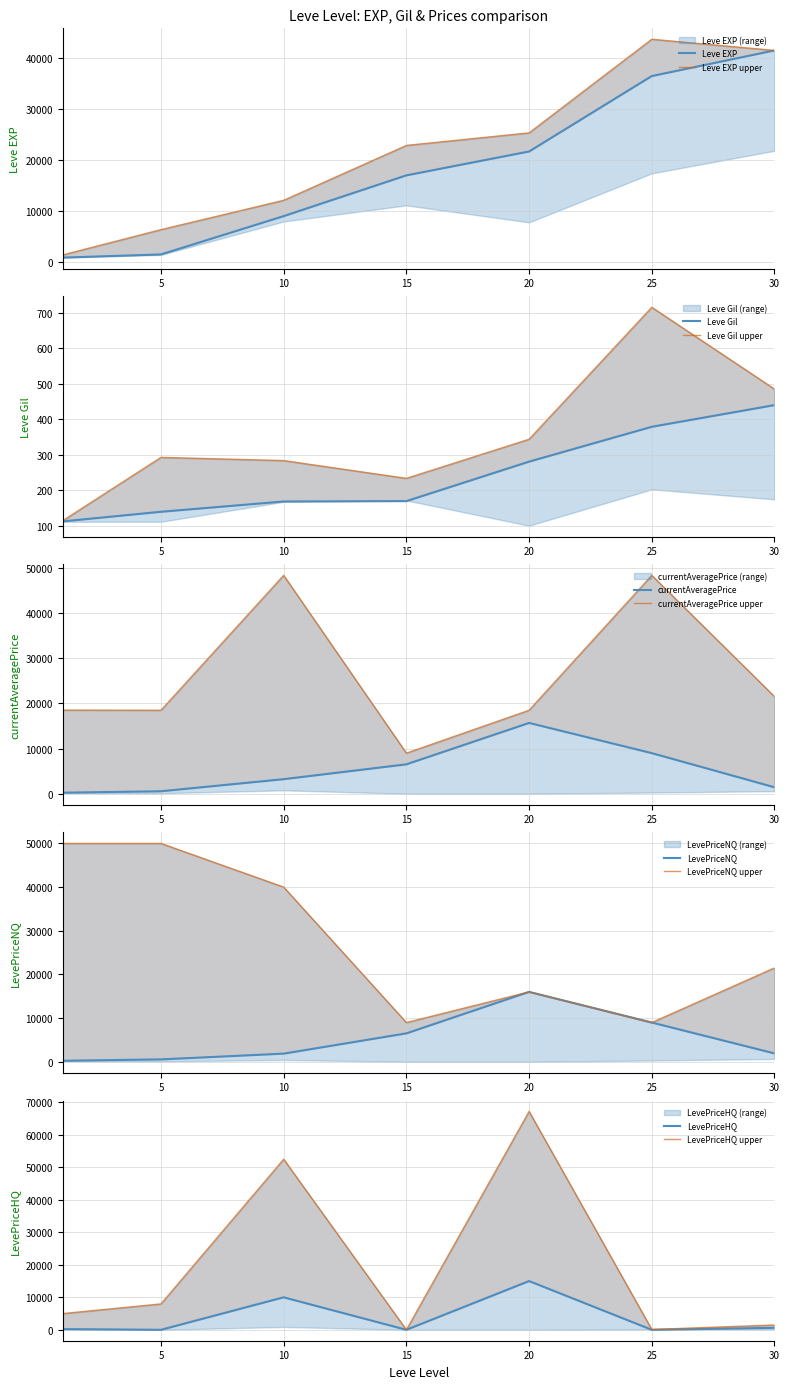

Where does the currentAveragePrice series first go above 3217?

15